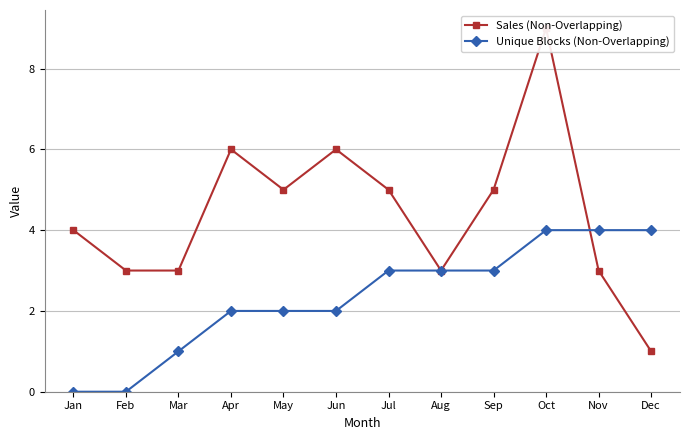

Rank the series by their maximum value, from lowest to highest.

Unique Blocks (Non-Overlapping), Sales (Non-Overlapping)